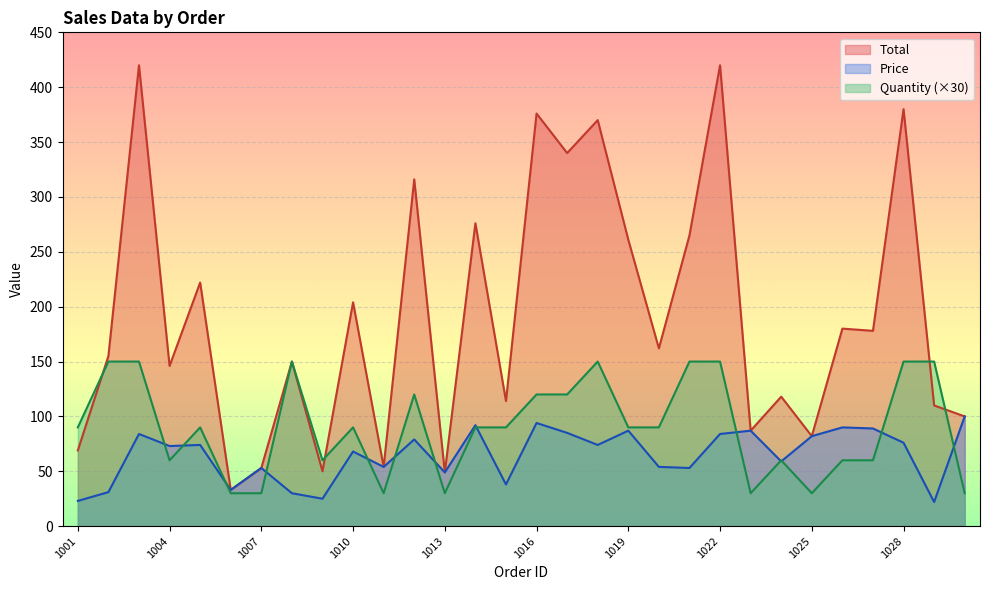

How many interior local valleys does the Price series have?

10